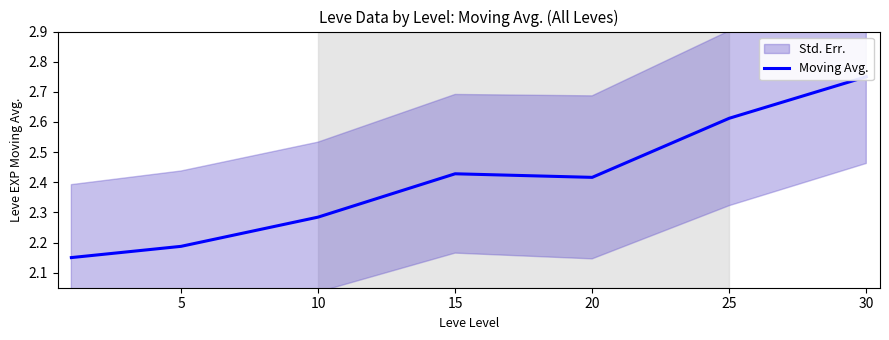

The value at 15 is 2.4. True or false?

True